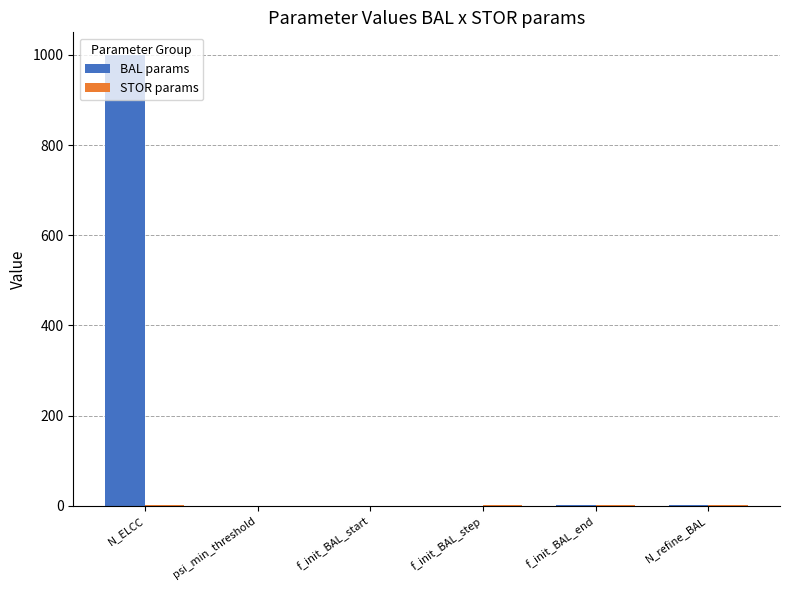

At which category is the sum across all series the highest?

N_ELCC